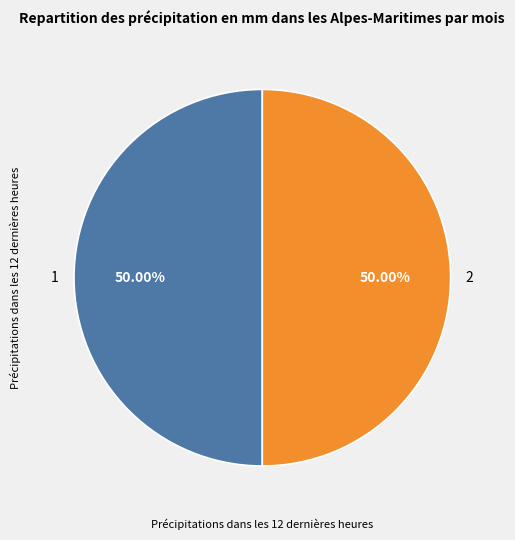

Do 1 and 2 together represent more than half of the pie?

Yes